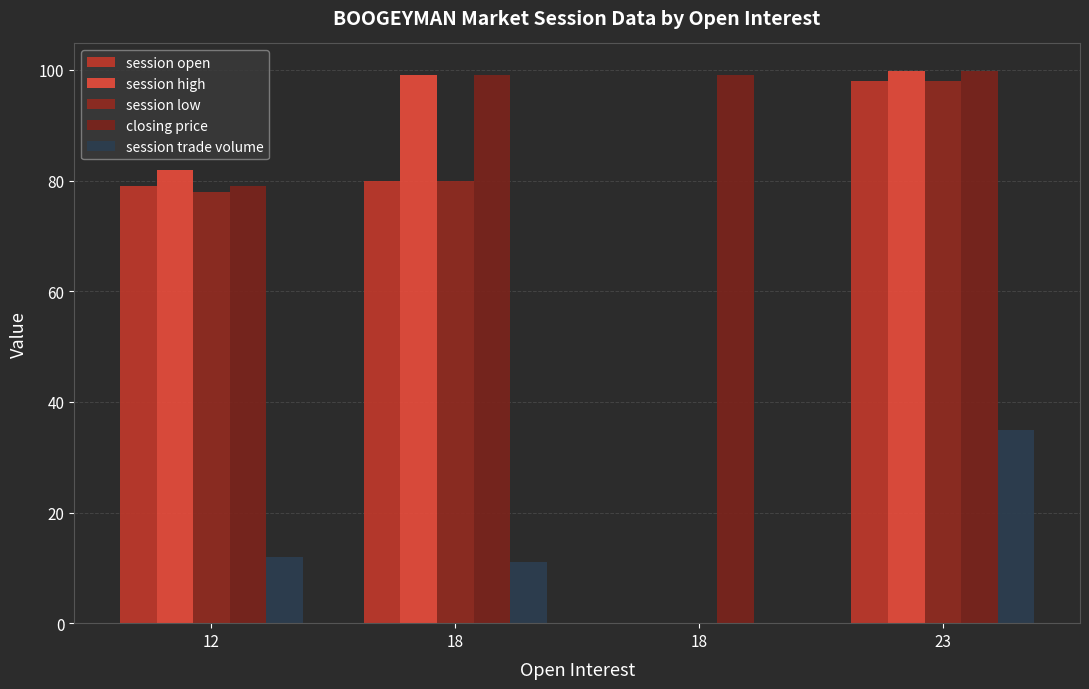

At which label does session trade volume reach its minimum?

18